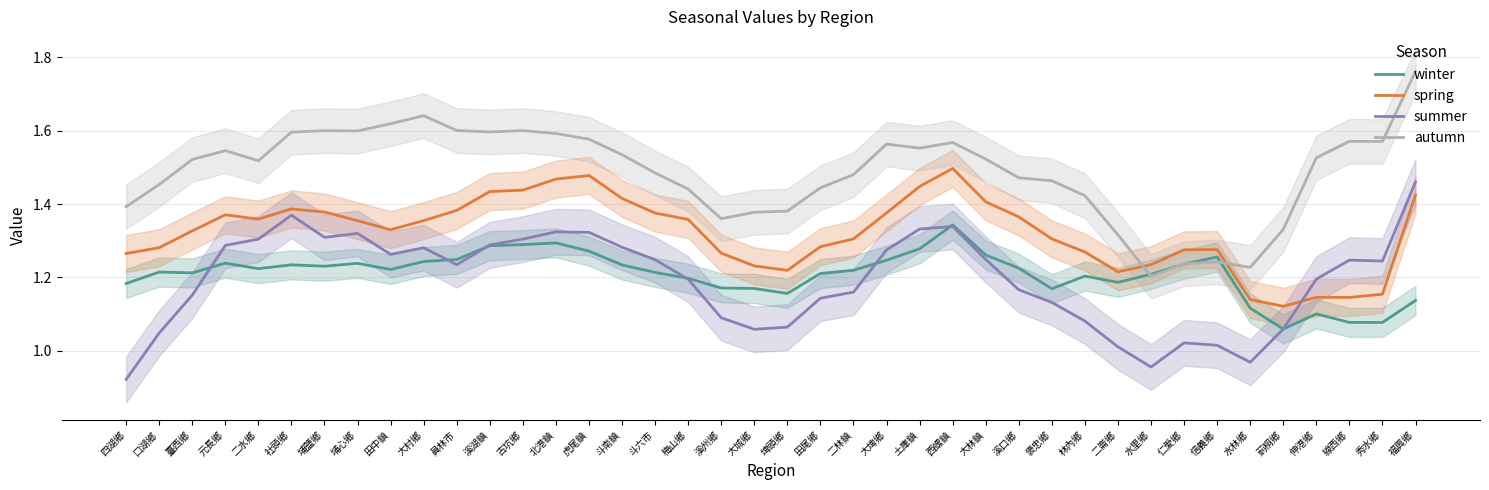

In summer, how many points are higher than both neighbors (excluding endpoints)?

7